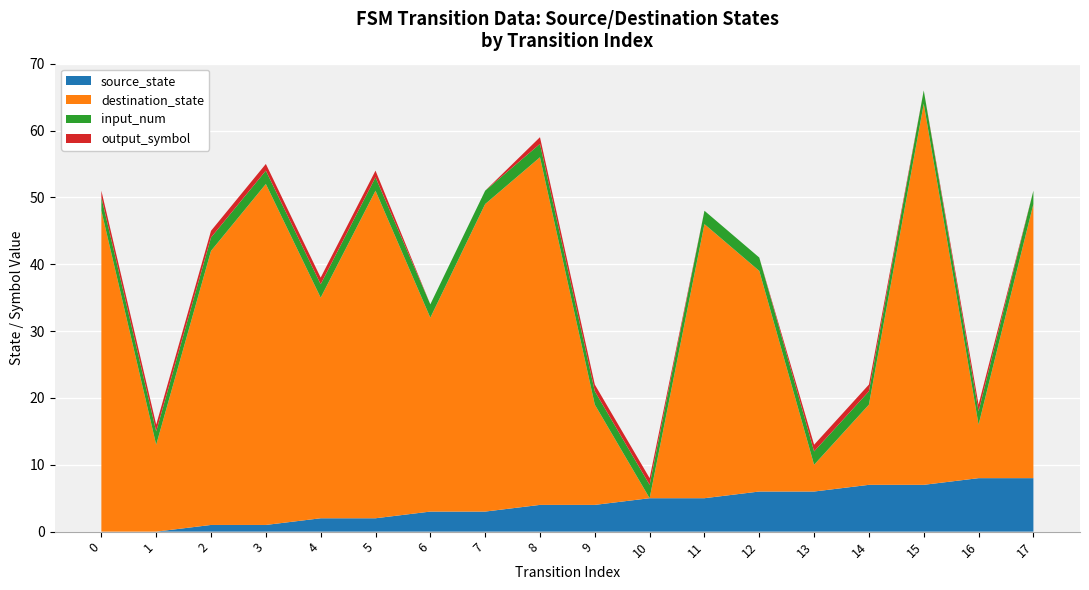

Reading left to right, extract all data points from this chart.

source_state: 0	0	1	1	2	2	3	3	4	4	5	5	6	6	7	7	8	8
destination_state: 48	13	41	51	33	49	29	46	52	15	0	41	33	4	12	57	8	41
input_num: 2	2	2	2	2	2	2	2	2	2	2	2	2	2	2	2	2	2
output_symbol: 1	1	1	1	1	1	0	0	1	1	1	0	0	1	1	0	1	0